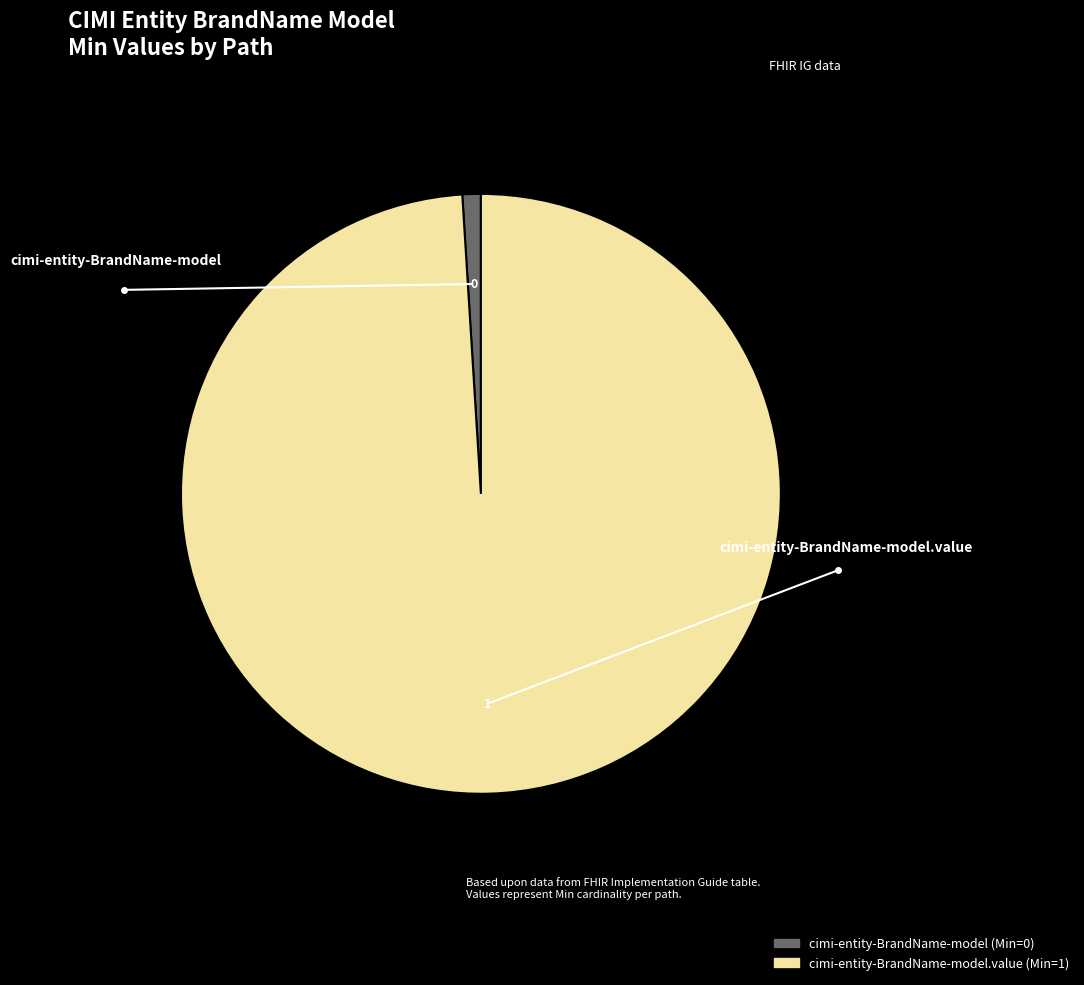

How many segments does this pie chart have?

2